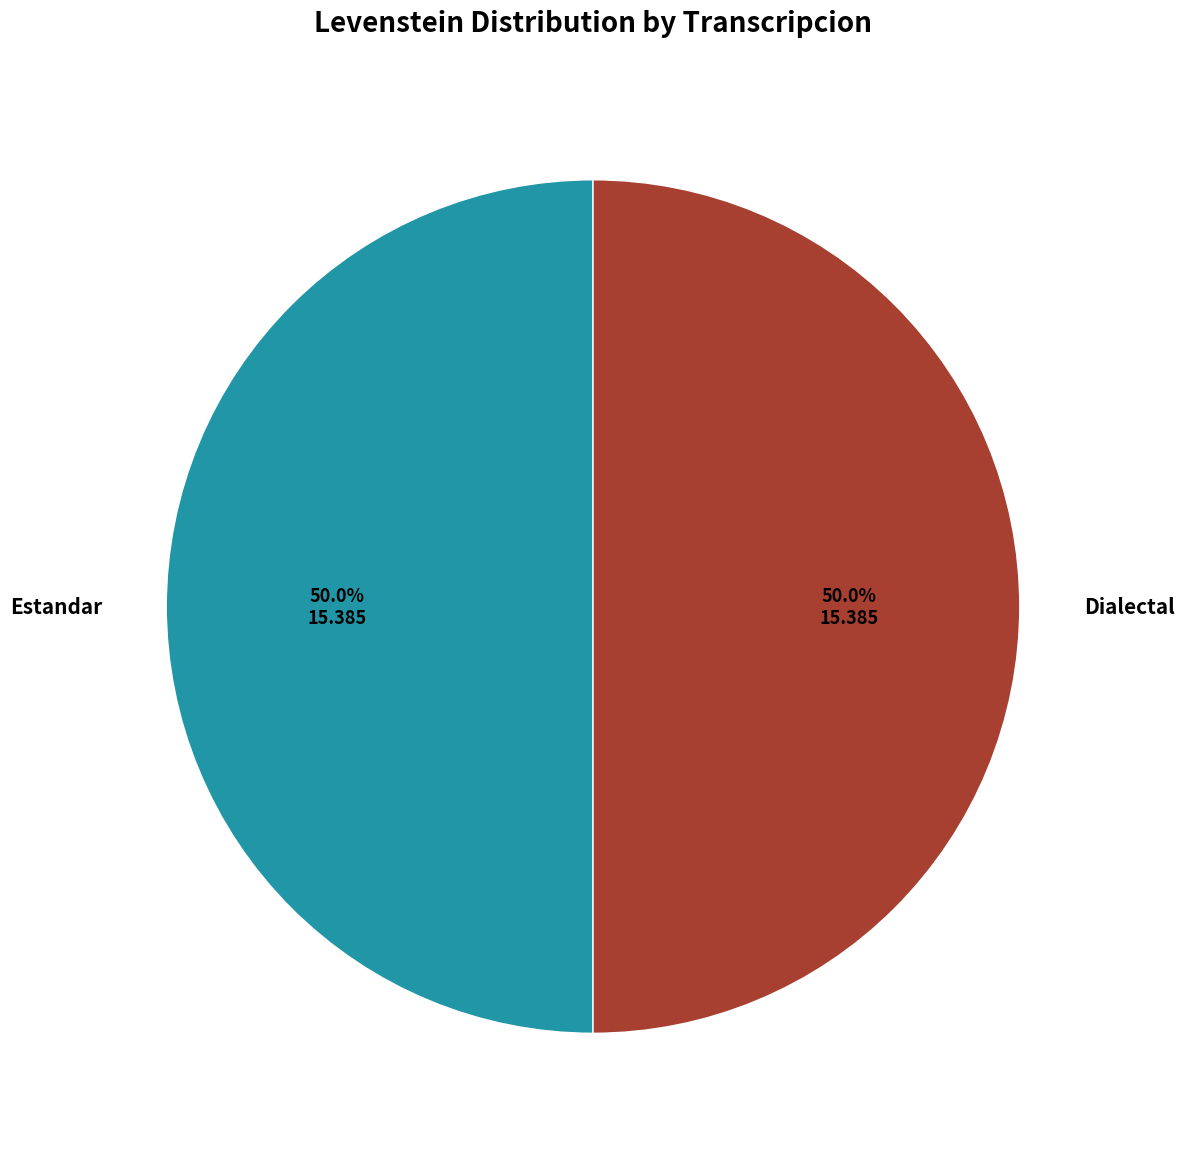

To the nearest percent, what percentage of the pie is Estandar?

50%